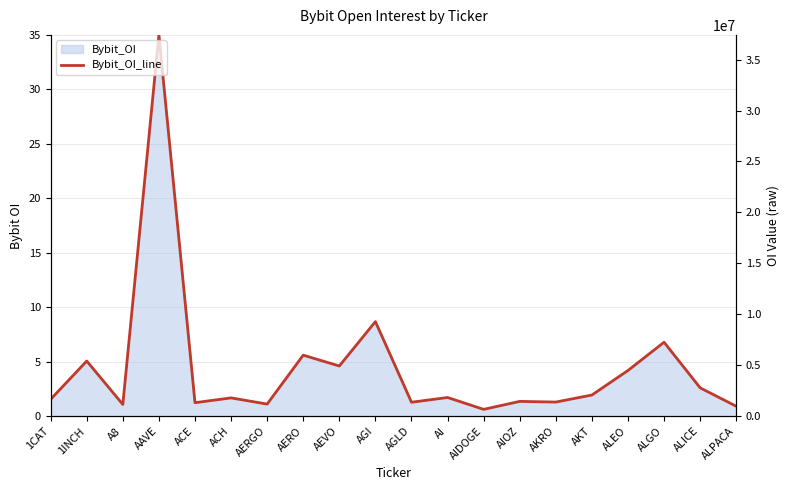

Is it true that the value at AIDOGE is 1.0?

False